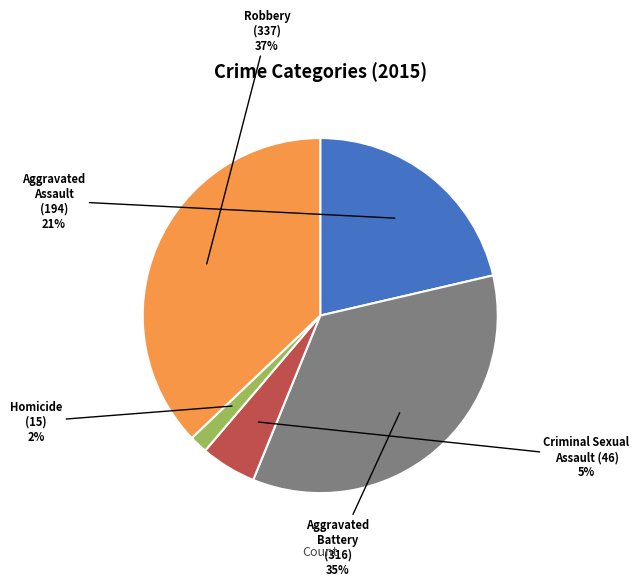

Do Aggravated Battery and Homicide together represent more than half of the pie?

No